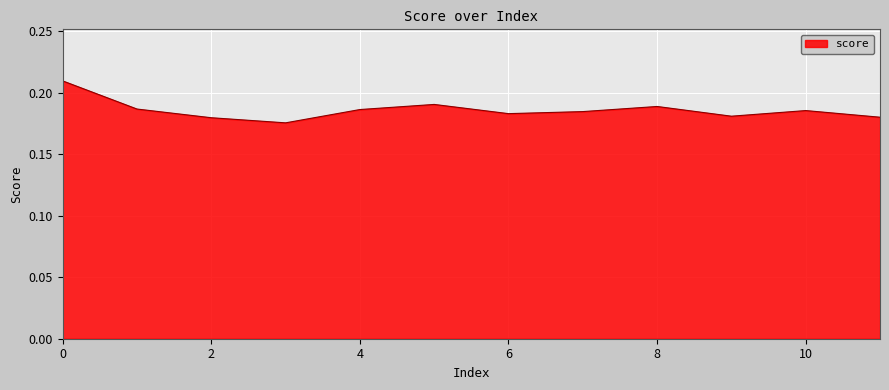

Where is the data nearest to the value 0?

3